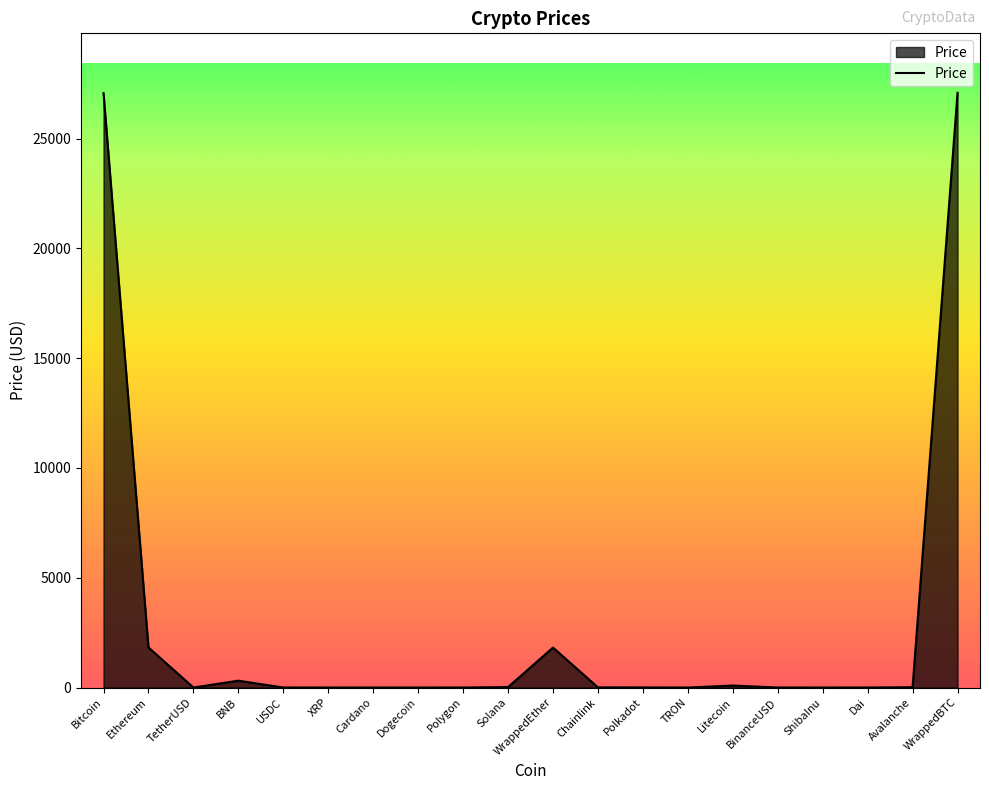

What position from the left is TRON?

14